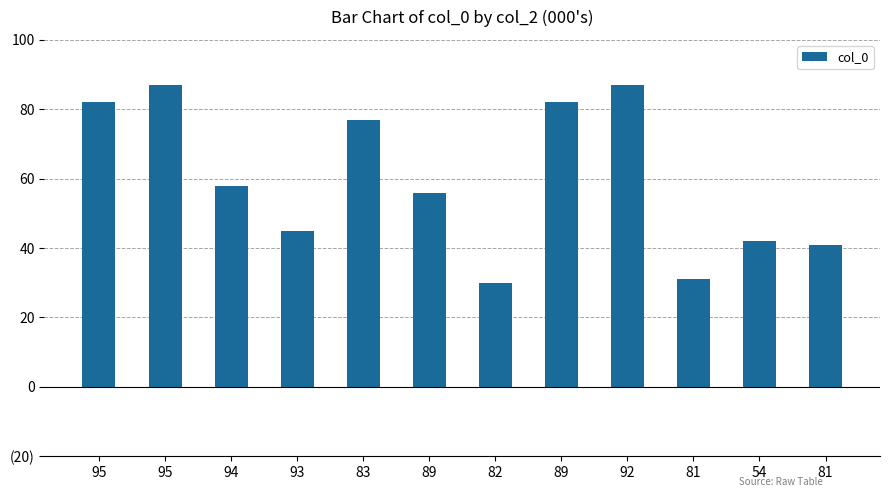

What is the sum of the values at 94 and 81?

89